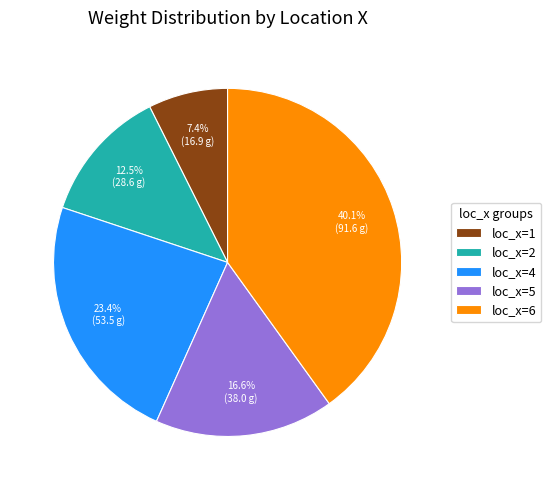

Do loc_x=4 and loc_x=6 together represent more than half of the pie?

Yes